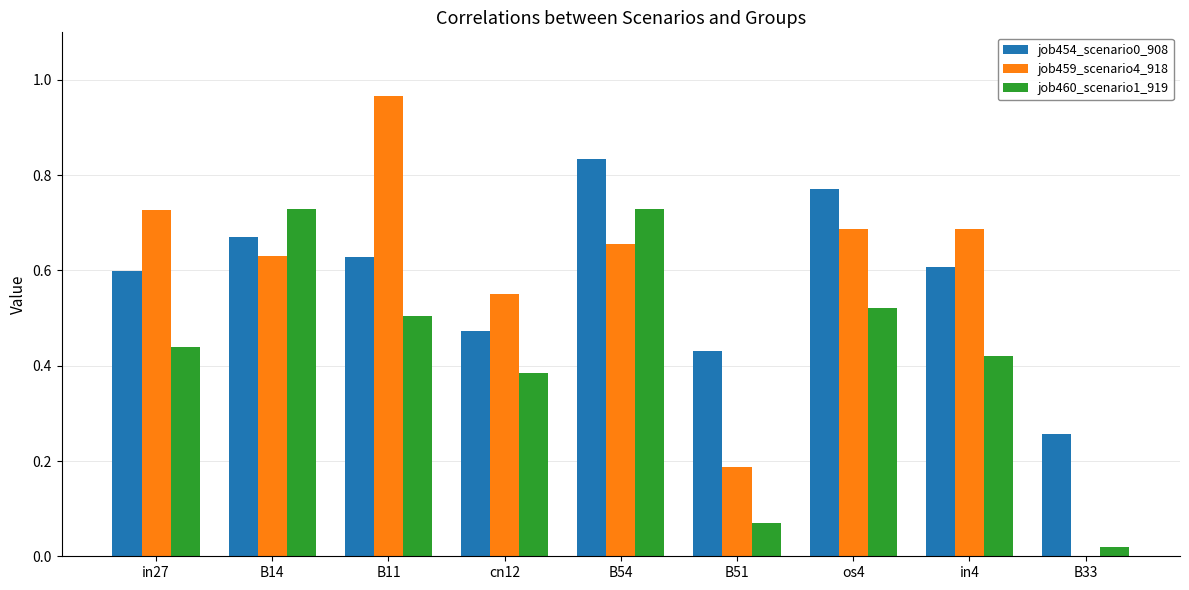

Which series changed the most between B14 and B11?

job459_scenario4_918